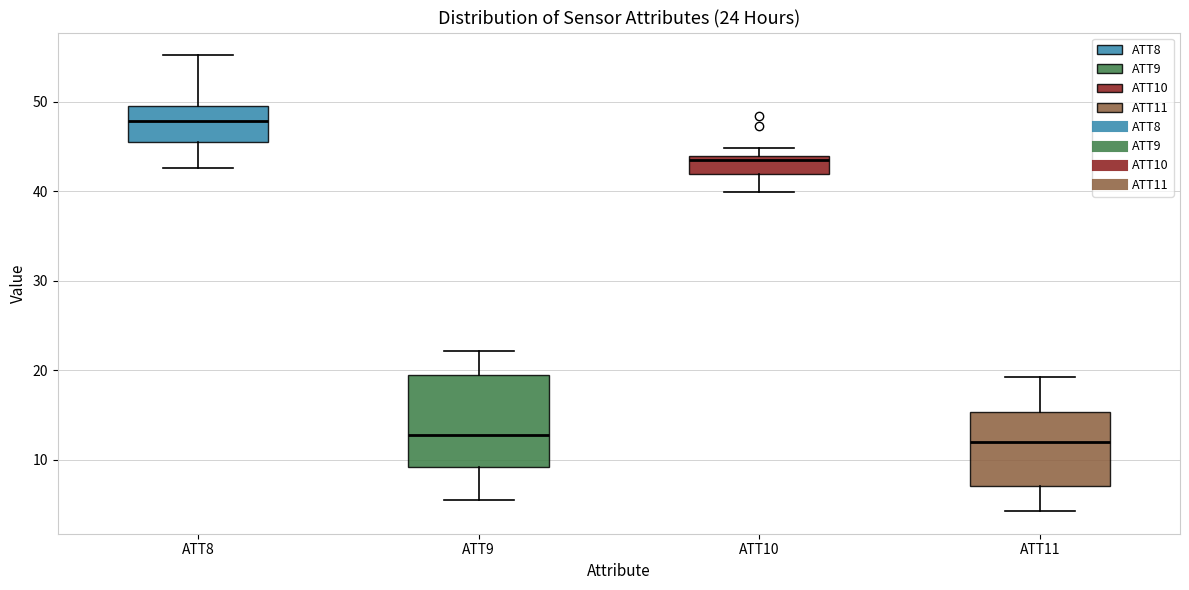

Comparing the boxes themselves (not the whiskers), which one is the tallest?

ATT9